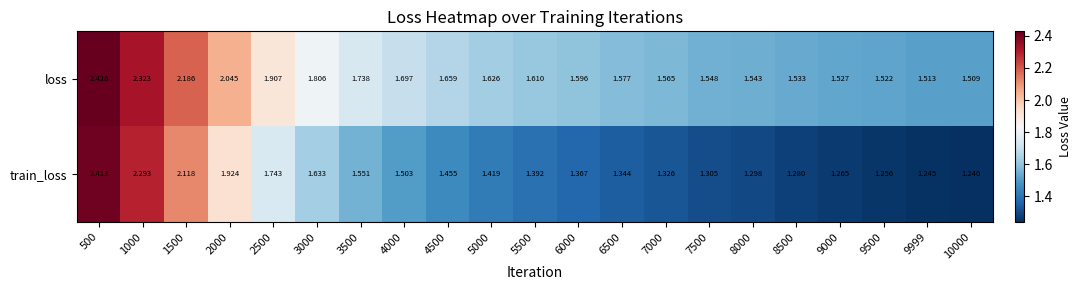

How many categories are shown in the chart?

21